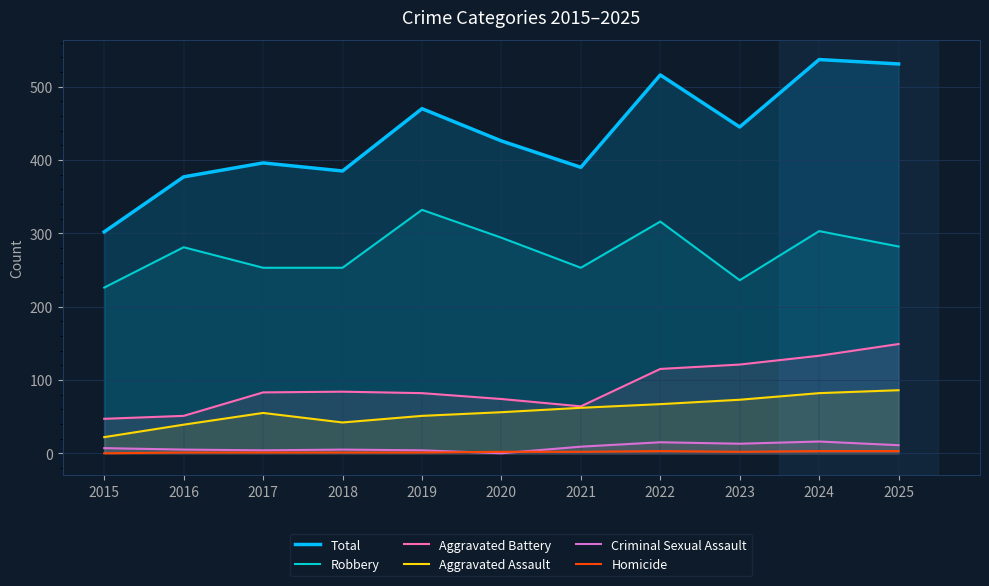

The value of Criminal Sexual Assault at 2017 is 4. True or false?

True